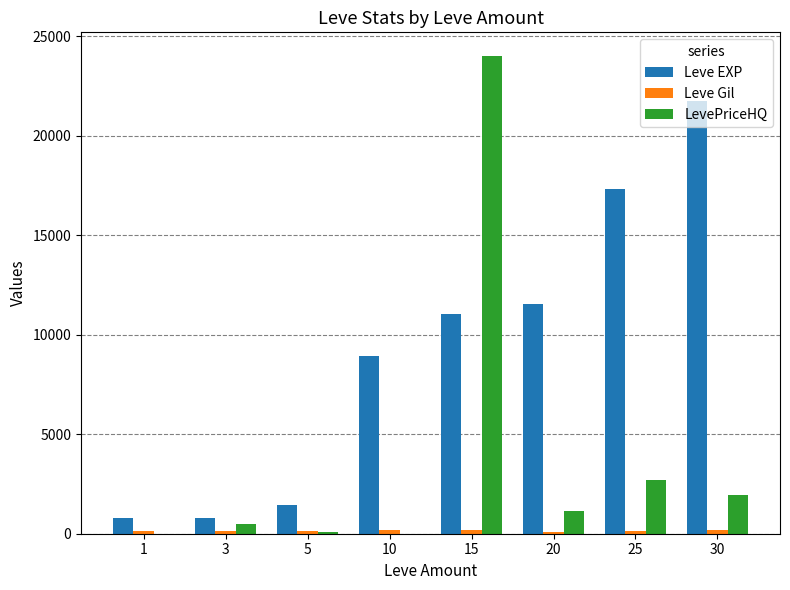

Which series has the largest total across all categories?

Leve EXP